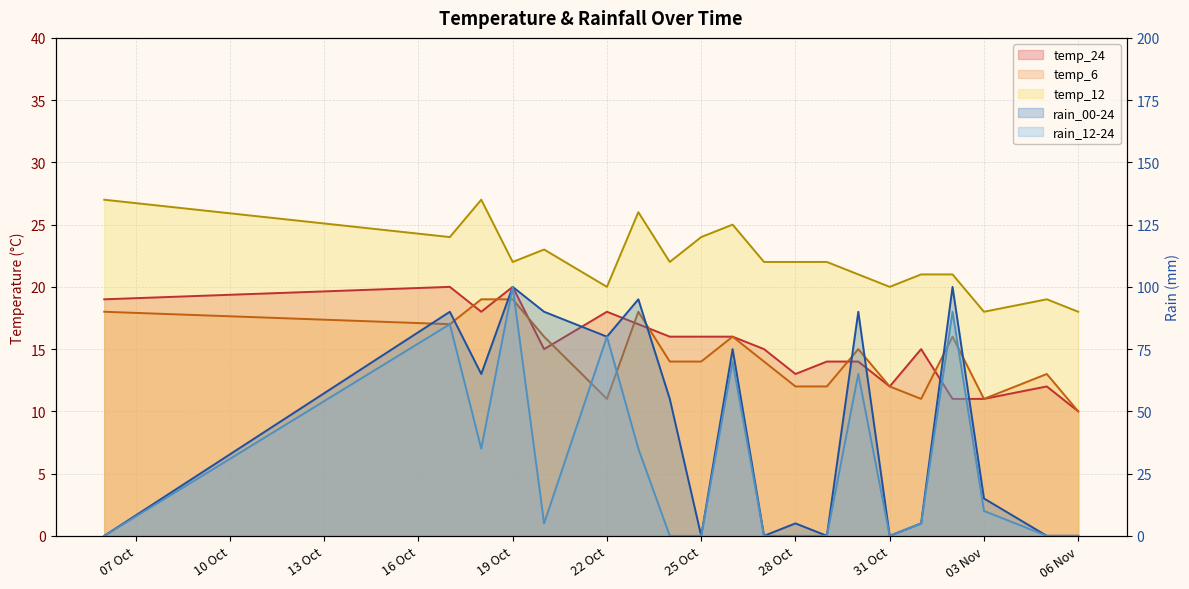

At which label does rain_00-24 first exceed 55?

2023-10-17